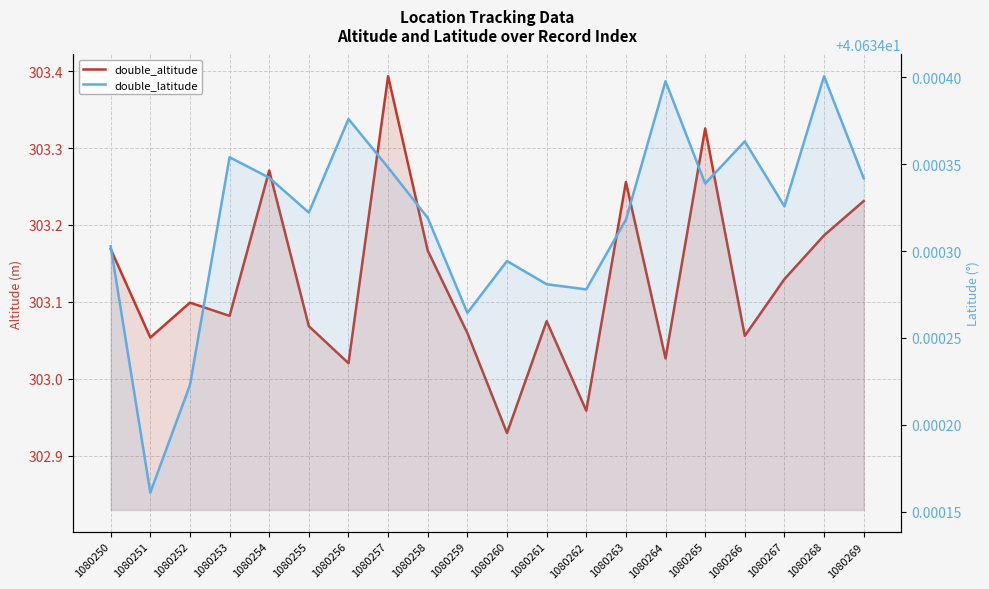

Which series has the widest spread of values?

double_altitude